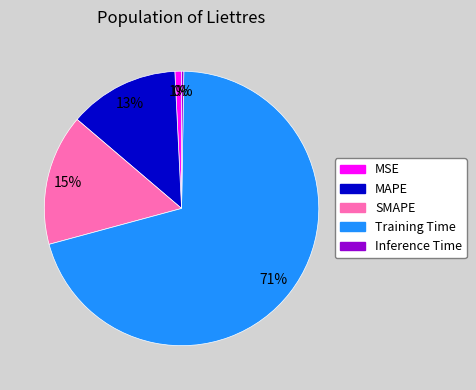

Between Training Time and MAPE, which is larger?

Training Time